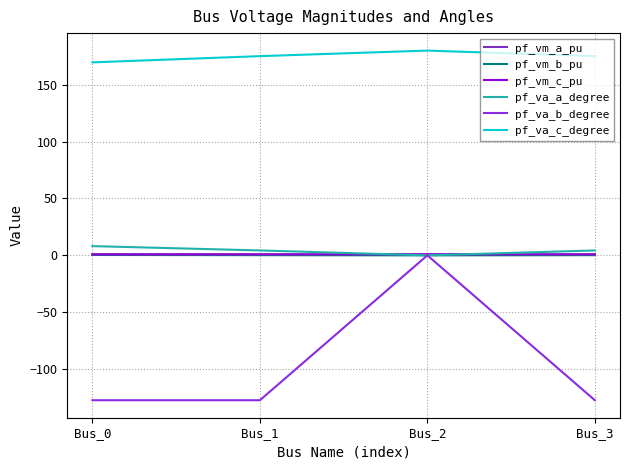

Is it true that pf_va_a_degree equals 0.0 at Bus_2?

True